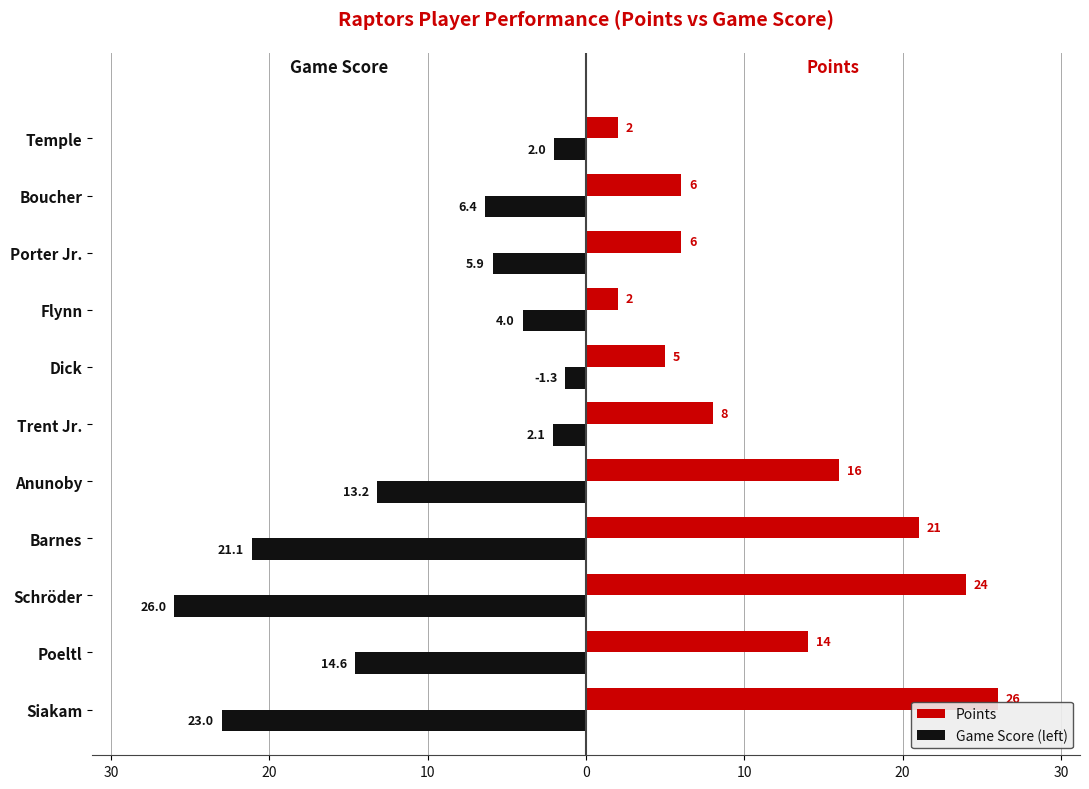

What are all the series names shown in the legend?

Points, Game Score (left)